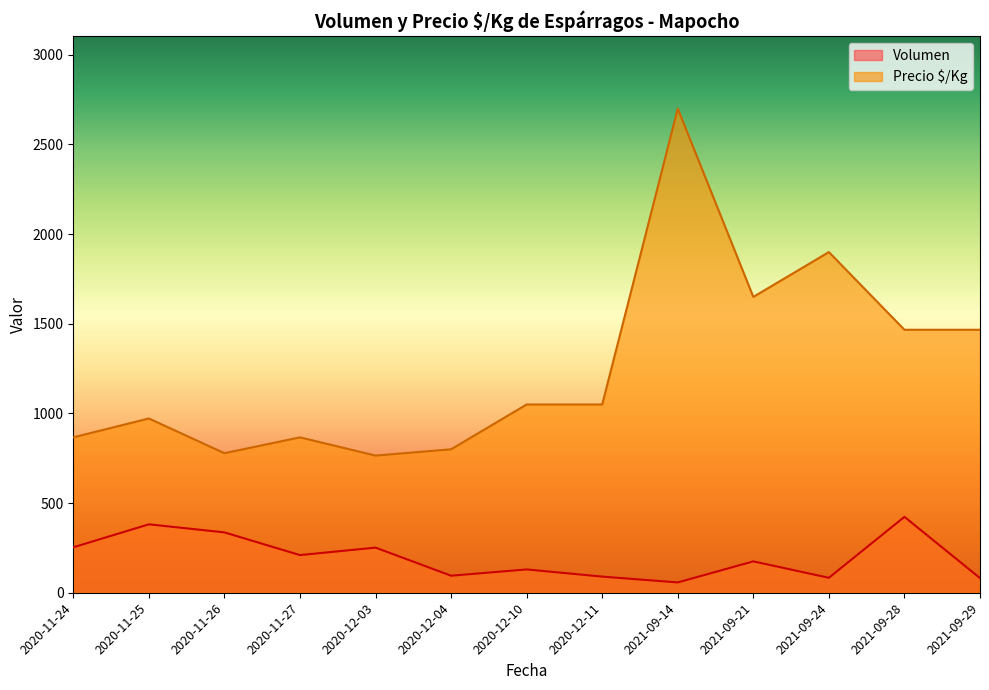

Which series has the largest total across all categories?

Precio $/Kg